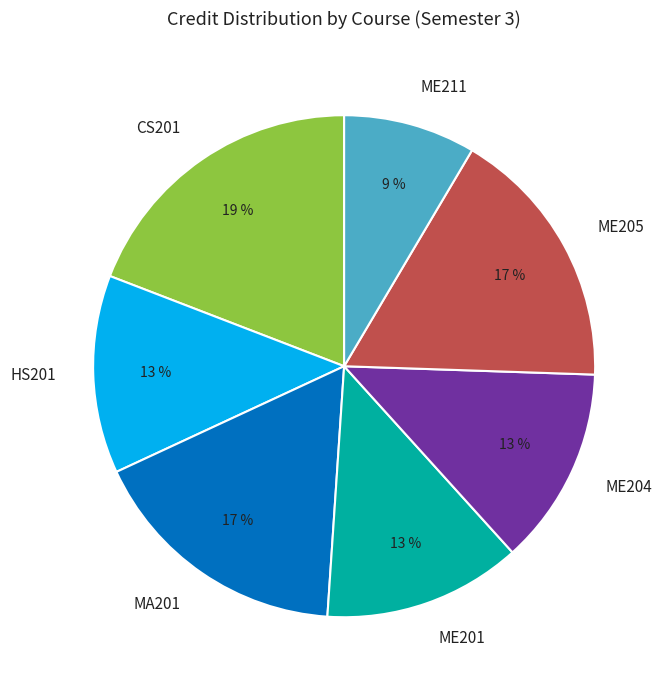

Is the sum of HS201 and ME211 greater than half?

No